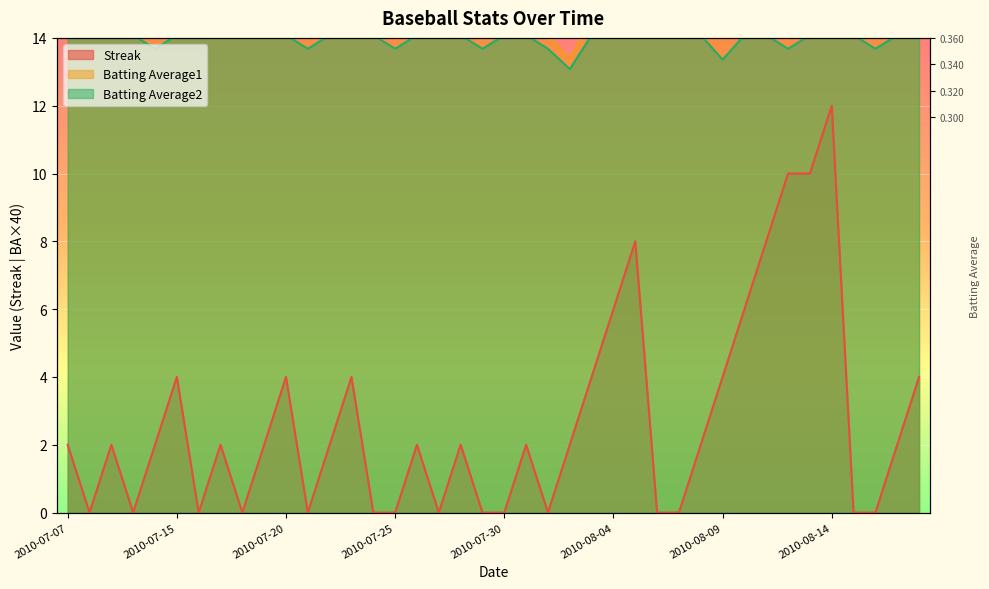

Reading left to right, list all the values displayed in this chart.

Streak: 2010-07-07=2.0	2010-07-08=0.0	2010-07-09=2.0	2010-07-10=0.0	2010-07-11=2.0	2010-07-15=4.0	2010-07-16=0.0	2010-07-17=2.0	2010-07-18=0.0	2010-07-19=2.0	2010-07-20=4.0	2010-07-21=0.0	2010-07-22=2.0	2010-07-23=4.0	2010-07-24=0.0	2010-07-25=0.0	2010-07-26=2.0	2010-07-27=0.0	2010-07-28=2.0	2010-07-29=0.0	2010-07-30=0.0	2010-07-31=2.0	2010-08-01=0.0	2010-08-02=2.0	2010-08-03=4.0	2010-08-04=6.0	2010-08-05=8.0	2010-08-06=0.0	2010-08-07=0.0	2010-08-08=2.0	2010-08-09=4.0	2010-08-10=6.0	2010-08-11=8.0	2010-08-12=10.0	2010-08-13=10.0	2010-08-14=12.0	2010-08-15=0.0	2010-08-16=0.0	2010-08-17=2.0	2010-08-18=4.0
Batting Average1: 2010-07-07=14.6	2010-07-08=14.6	2010-07-09=14.6	2010-07-10=14.6	2010-07-11=14.1	2010-07-15=14.6	2010-07-16=14.6	2010-07-17=14.6	2010-07-18=14.6	2010-07-19=14.6	2010-07-20=14.6	2010-07-21=14.1	2010-07-22=14.6	2010-07-23=14.6	2010-07-24=14.6	2010-07-25=14.1	2010-07-26=14.6	2010-07-27=14.6	2010-07-28=14.6	2010-07-29=14.1	2010-07-30=14.6	2010-07-31=14.6	2010-08-01=14.1	2010-08-02=13.4	2010-08-03=14.6	2010-08-04=14.6	2010-08-05=14.6	2010-08-06=14.6	2010-08-07=14.6	2010-08-08=14.6	2010-08-09=14.1	2010-08-10=14.6	2010-08-11=14.6	2010-08-12=14.6	2010-08-13=14.6	2010-08-14=14.6	2010-08-15=14.6	2010-08-16=14.1	2010-08-17=14.6	2010-08-18=14.6
Batting Average2: 2010-07-07=14.1	2010-07-08=14.1	2010-07-09=14.1	2010-07-10=14.1	2010-07-11=13.7	2010-07-15=14.1	2010-07-16=14.1	2010-07-17=14.1	2010-07-18=14.1	2010-07-19=14.1	2010-07-20=14.1	2010-07-21=13.7	2010-07-22=14.1	2010-07-23=14.1	2010-07-24=14.1	2010-07-25=13.7	2010-07-26=14.1	2010-07-27=14.1	2010-07-28=14.1	2010-07-29=13.7	2010-07-30=14.1	2010-07-31=14.1	2010-08-01=13.7	2010-08-02=13.1	2010-08-03=14.1	2010-08-04=14.1	2010-08-05=14.1	2010-08-06=14.1	2010-08-07=14.1	2010-08-08=14.1	2010-08-09=13.4	2010-08-10=14.1	2010-08-11=14.1	2010-08-12=13.7	2010-08-13=14.1	2010-08-14=14.1	2010-08-15=14.1	2010-08-16=13.7	2010-08-17=14.1	2010-08-18=14.1